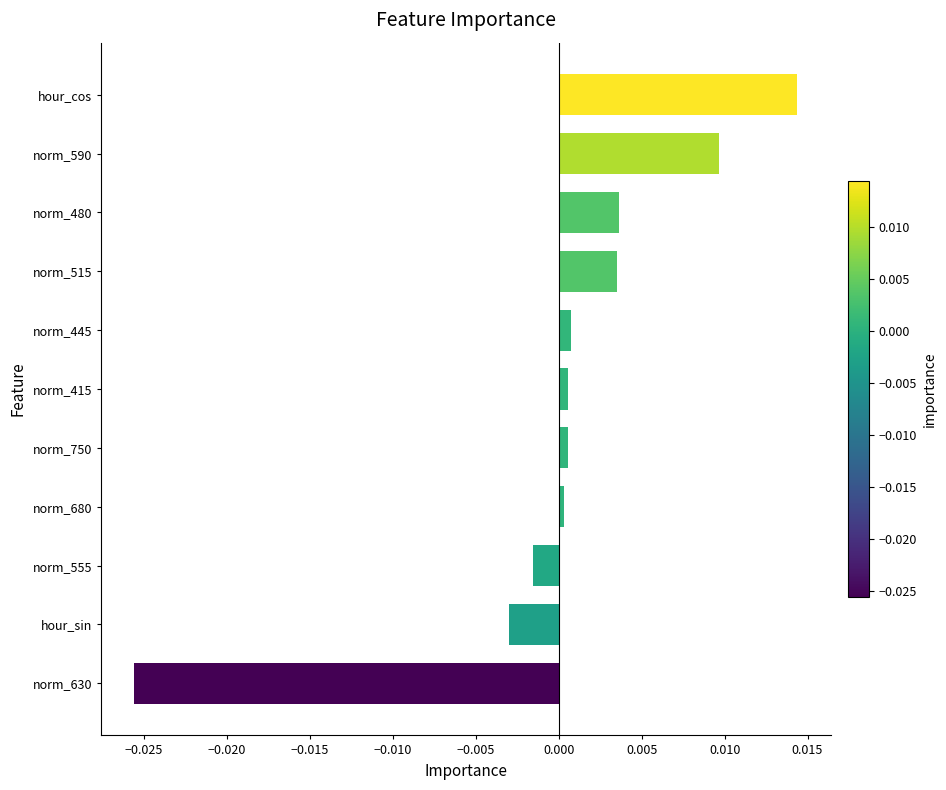

What is the label of the 7th bar from the top?

norm_750